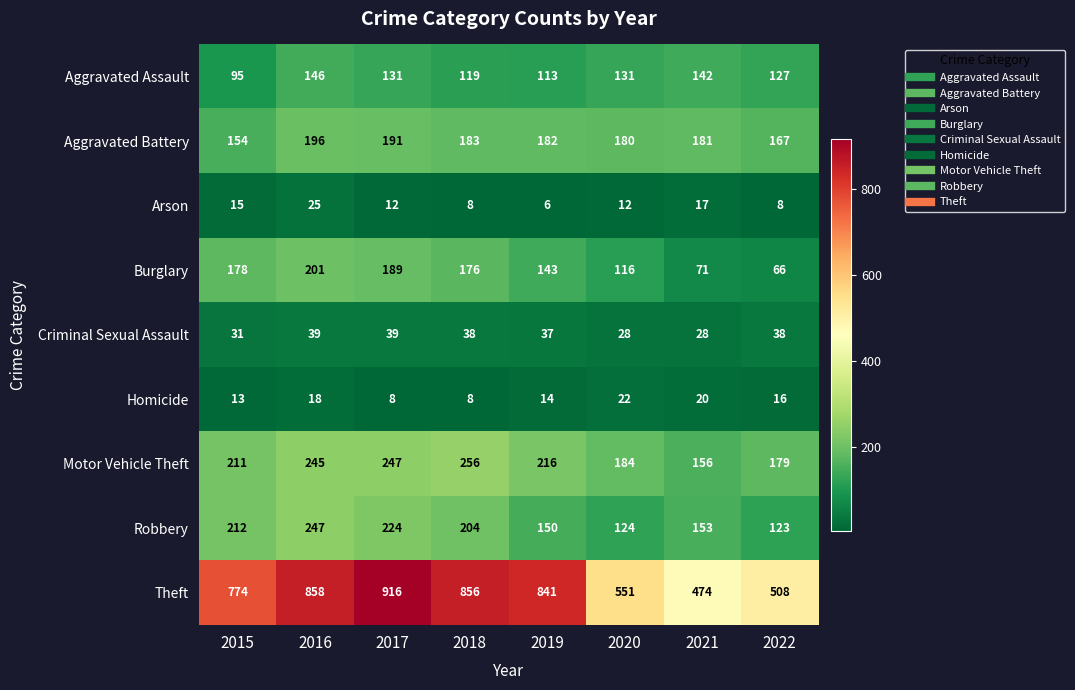

The value of Theft at 2016 is 1257. True or false?

False